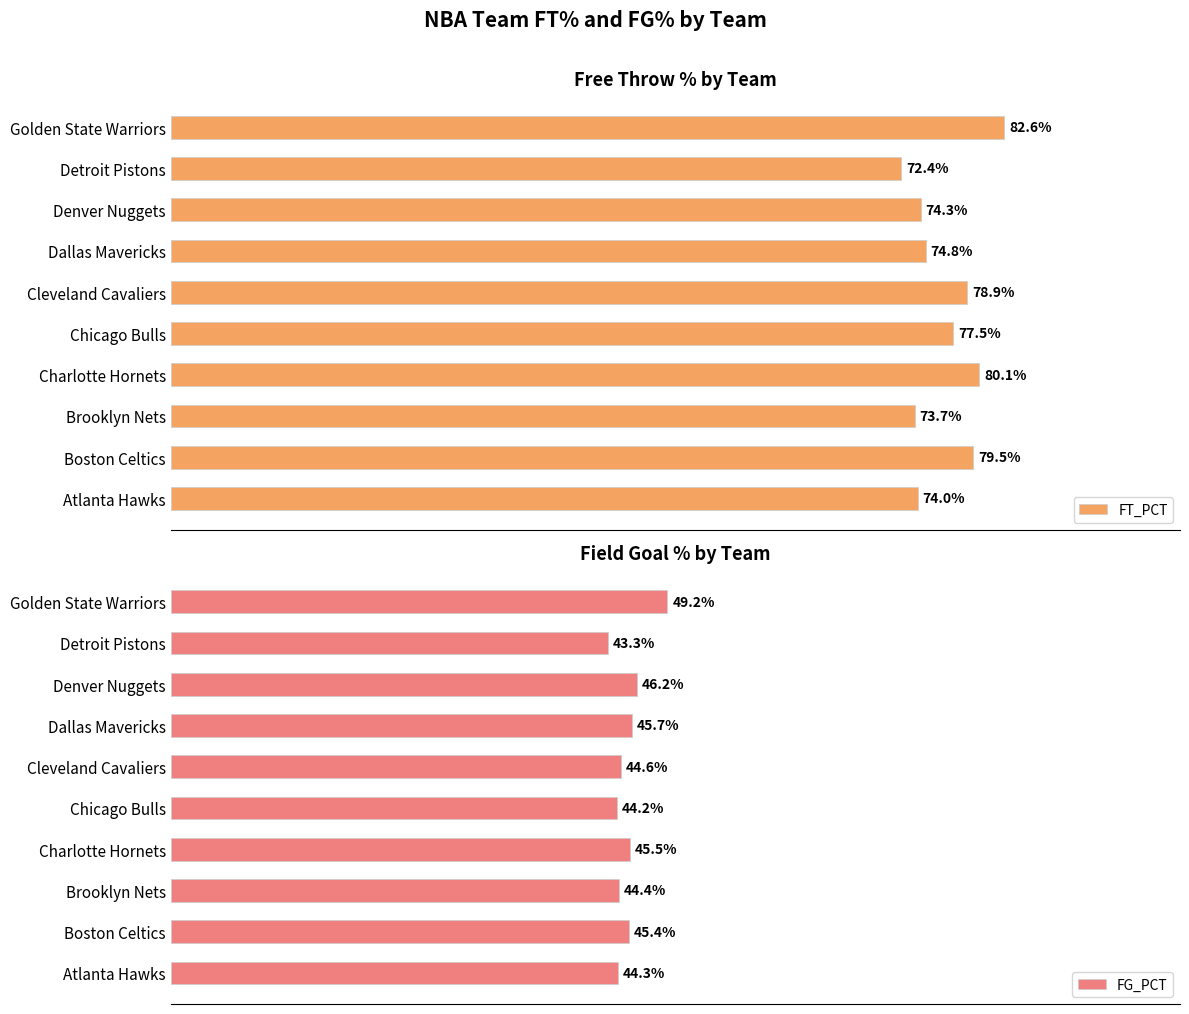

Rank the series by their maximum value, from lowest to highest.

FG_PCT, FT_PCT